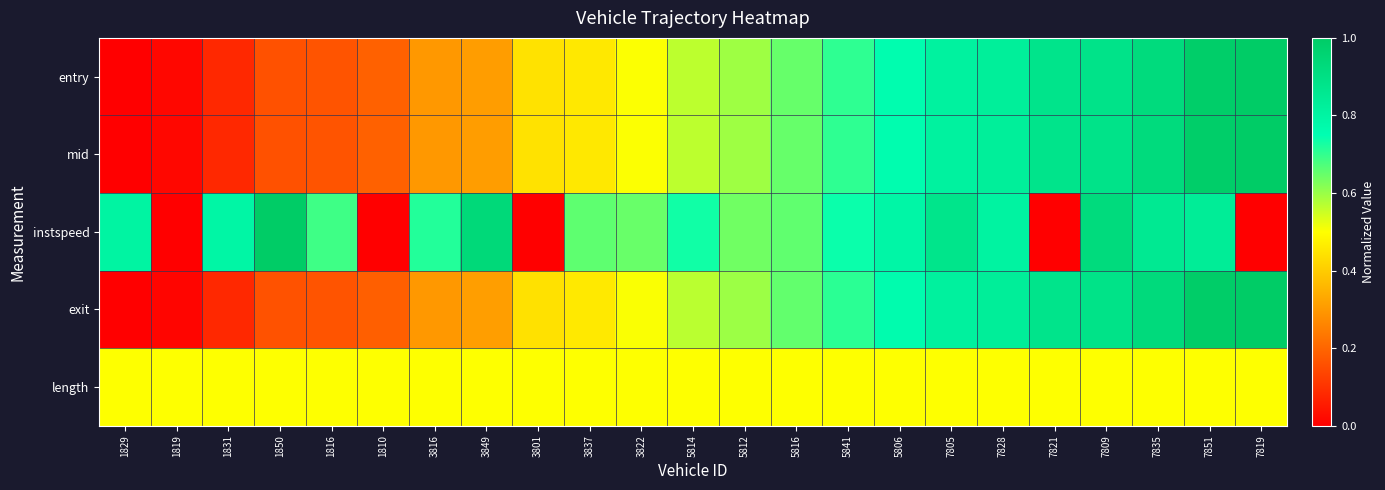

Reading right to left, what are all the values shown in this chart?

entry: 7819=1.0	7851=1.0	7835=0.9	7809=0.9	7821=0.9	7828=0.8	7805=0.8	5806=0.8	5841=0.7	5816=0.6	5812=0.6	5814=0.6	3822=0.5	3837=0.5	3801=0.4	3849=0.3	3816=0.3	1810=0.2	1816=0.2	1850=0.2	1831=0.1	1819=0.0	1829=0.0
mid: 7819=1.0	7851=1.0	7835=0.9	7809=0.9	7821=0.9	7828=0.8	7805=0.8	5806=0.8	5841=0.7	5816=0.7	5812=0.6	5814=0.6	3822=0.5	3837=0.5	3801=0.4	3849=0.3	3816=0.3	1810=0.2	1816=0.2	1850=0.2	1831=0.1	1819=0.0	1829=0.0
instspeed: 7819=0.0	7851=0.8	7835=0.9	7809=0.9	7821=0.0	7828=0.8	7805=0.9	5806=0.8	5841=0.7	5816=0.7	5812=0.6	5814=0.7	3822=0.6	3837=0.7	3801=0.0	3849=0.9	3816=0.7	1810=0.0	1816=0.7	1850=1.0	1831=0.8	1819=0.0	1829=0.8
exit: 7819=1.0	7851=1.0	7835=0.9	7809=0.9	7821=0.9	7828=0.8	7805=0.8	5806=0.8	5841=0.7	5816=0.7	5812=0.6	5814=0.6	3822=0.5	3837=0.5	3801=0.4	3849=0.3	3816=0.3	1810=0.2	1816=0.2	1850=0.2	1831=0.1	1819=0.0	1829=0.0
length: 7819=0.5	7851=0.5	7835=0.5	7809=0.5	7821=0.5	7828=0.5	7805=0.5	5806=0.5	5841=0.5	5816=0.5	5812=0.5	5814=0.5	3822=0.5	3837=0.5	3801=0.5	3849=0.5	3816=0.5	1810=0.5	1816=0.5	1850=0.5	1831=0.5	1819=0.5	1829=0.5